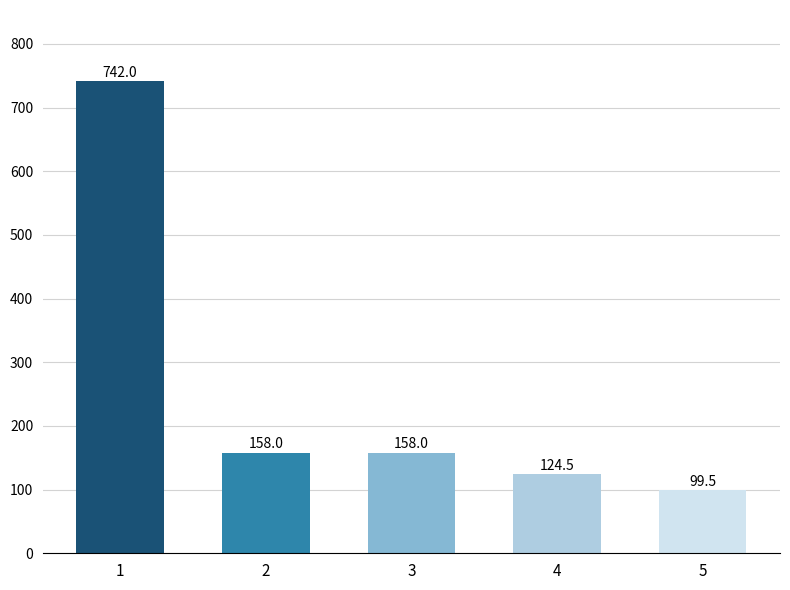

Which category has the highest value across all series?

1